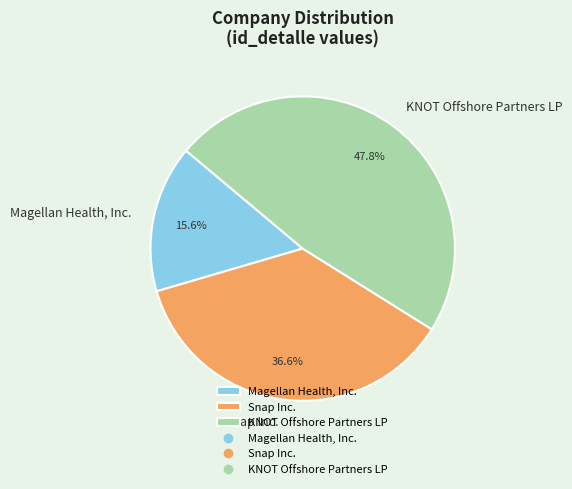

How many slices are in this pie chart?

3